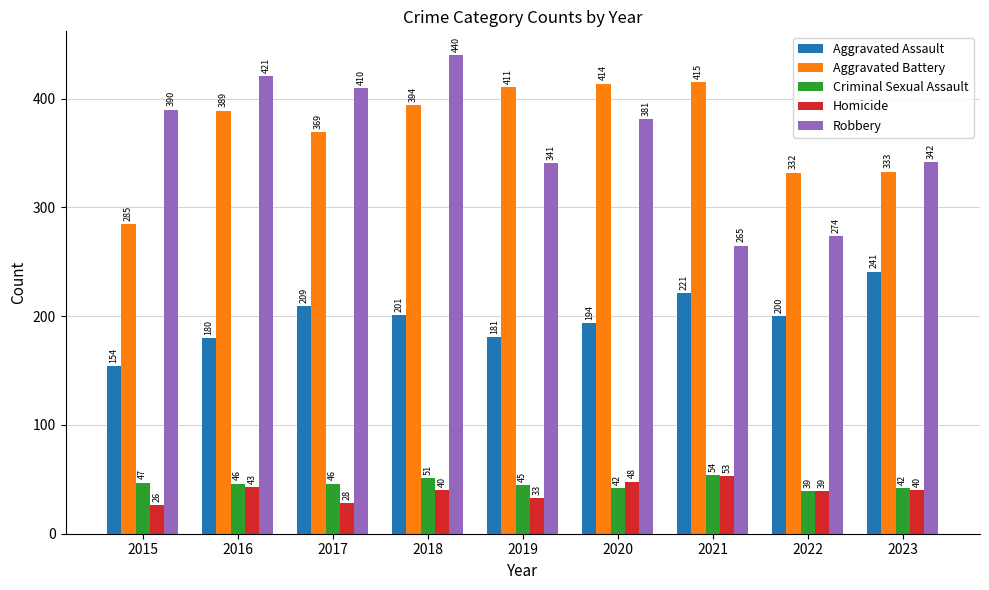

Which series has the widest spread of values?

Robbery